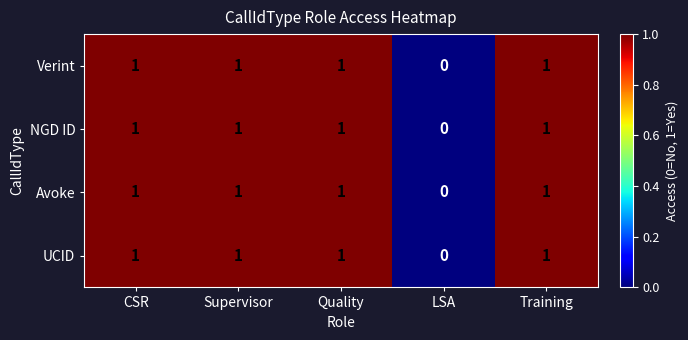

Is the value of Avoke at LSA greater than the value of Verint at Supervisor?

No